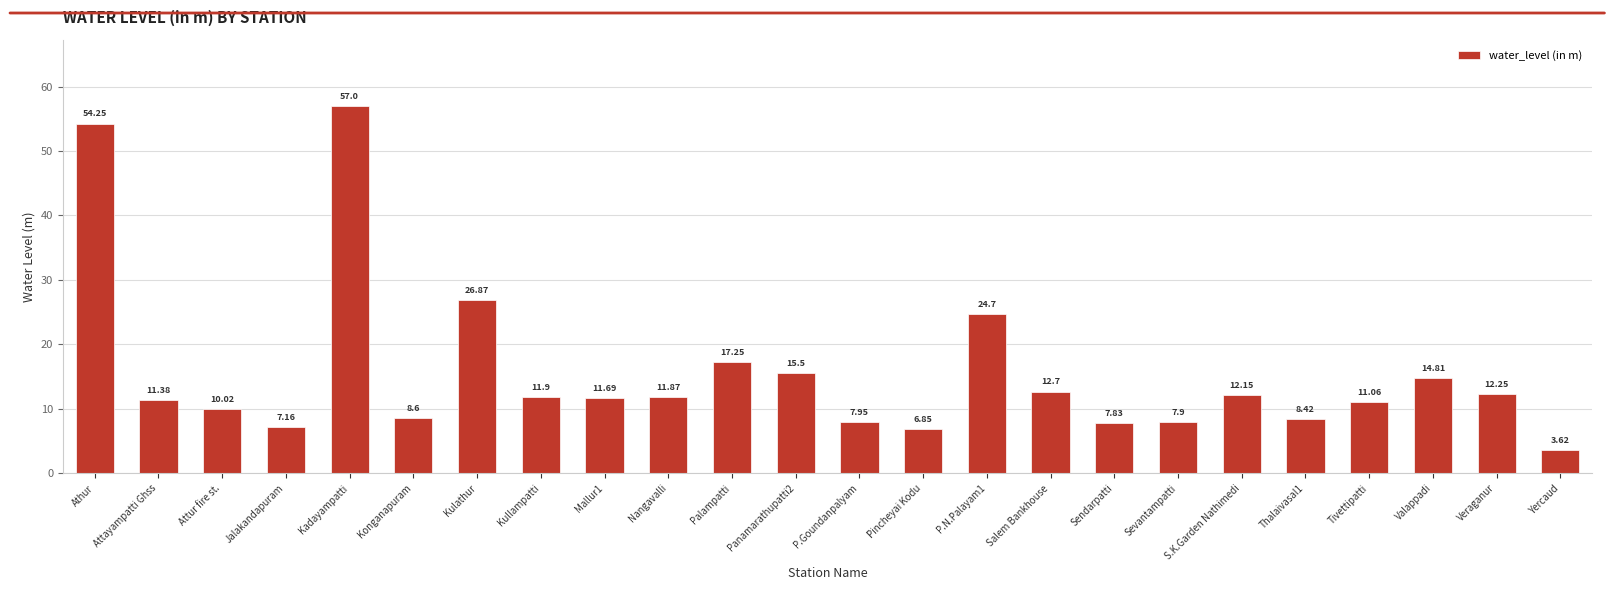

What position from the left is Kulathur?

7